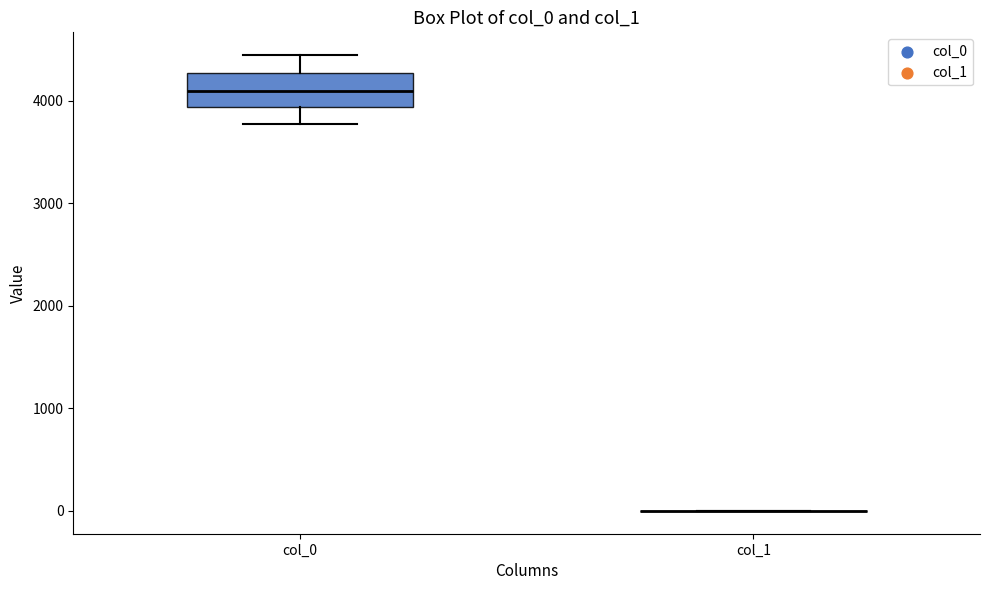

Which box is the tallest, from its lower edge to its upper edge?

col_0